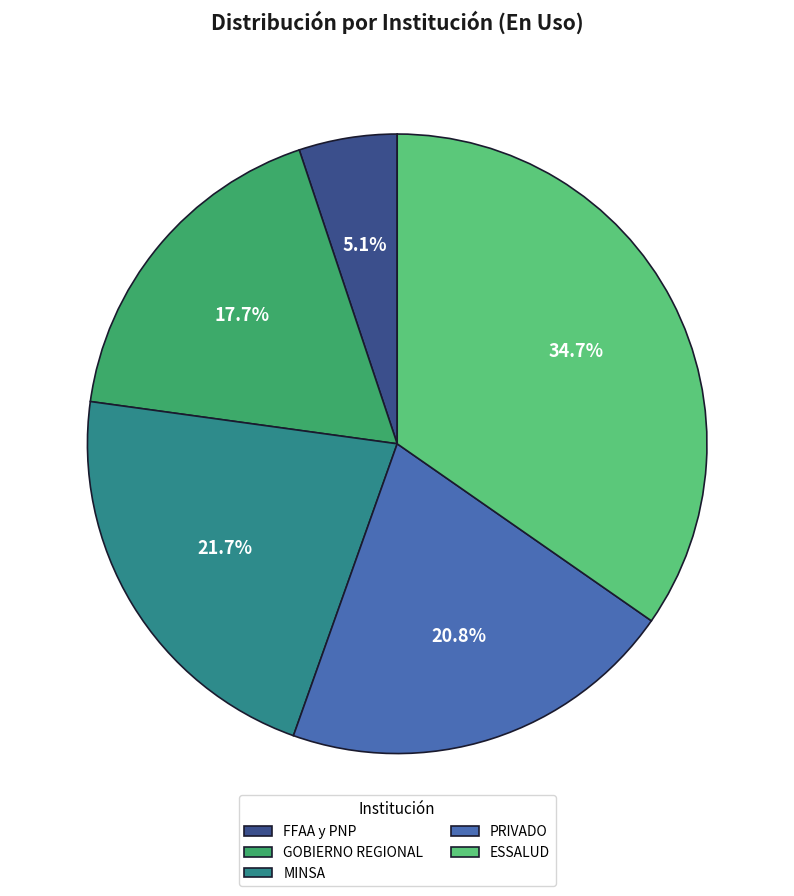

How much of the chart is everything except MINSA?

78.3%